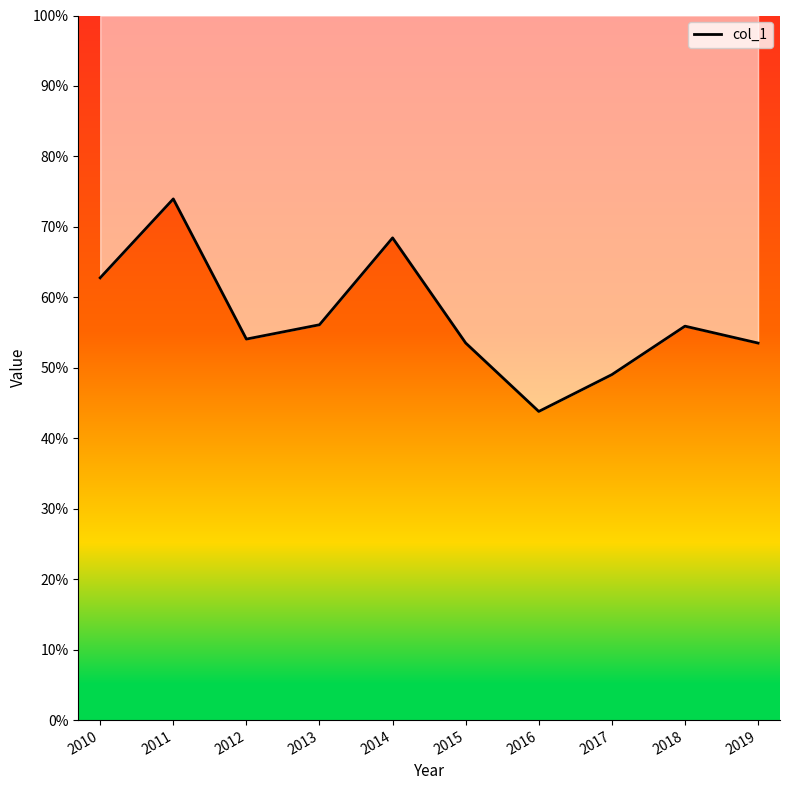

What is the value of the 10th point from the left?

0.5